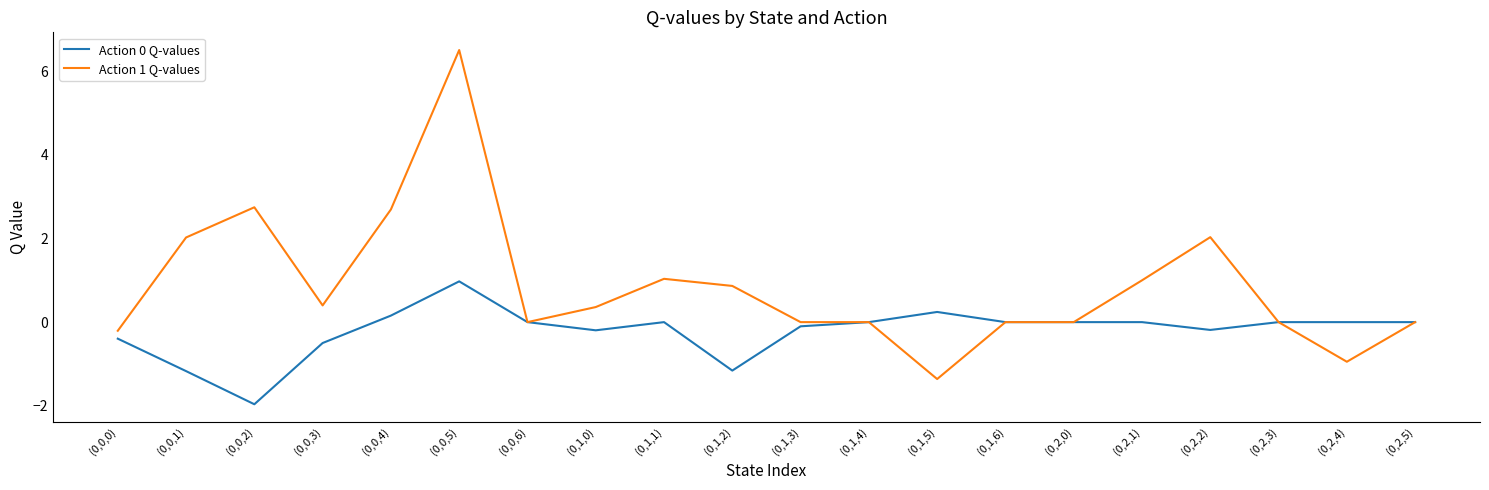

Which label corresponds to the largest value in the chart?

(0,0,5)